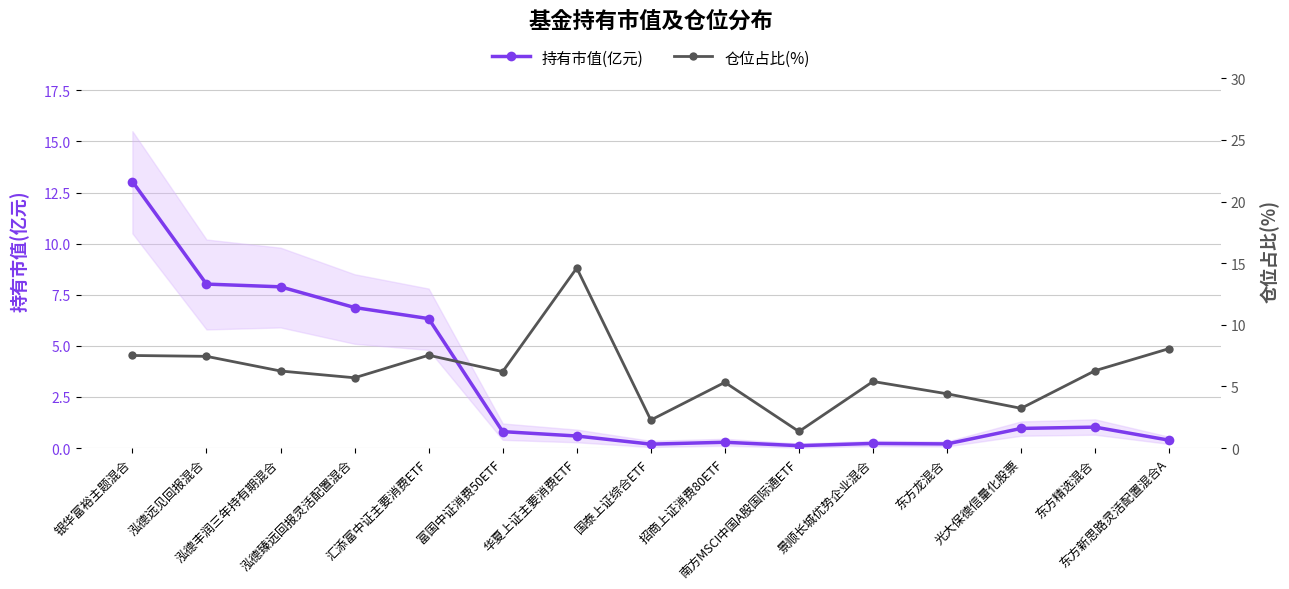

What is the sum of all 仓位占比(%) values?

91.5